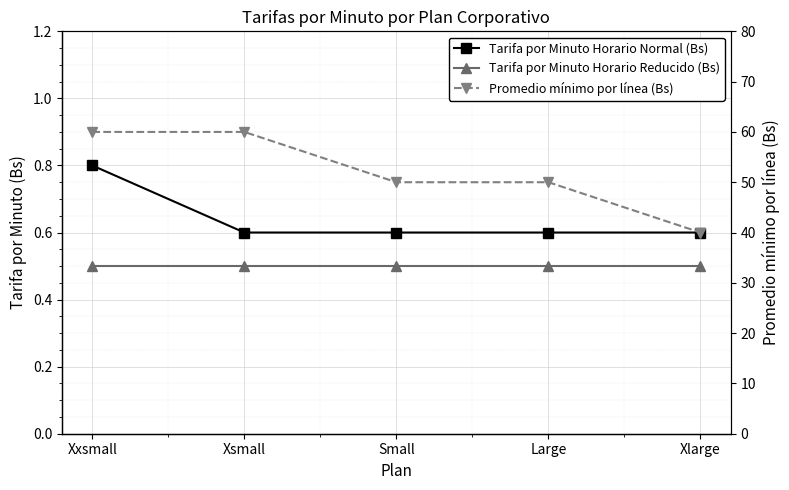

Does the chart display data point markers on the line(s)?

Yes